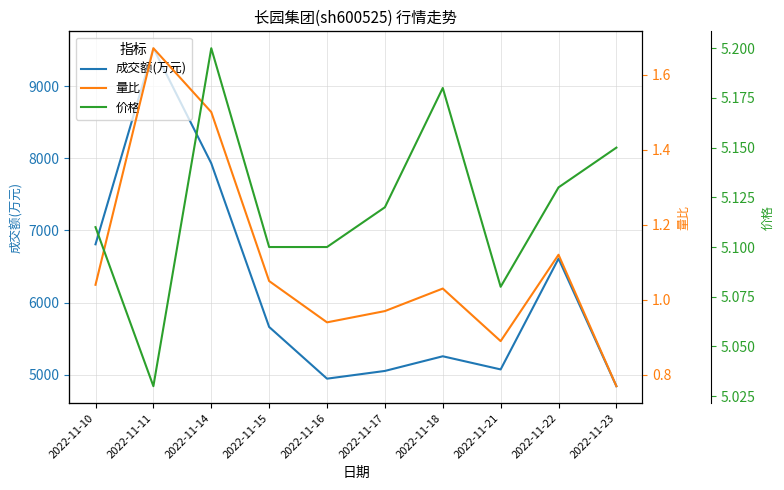

What is the value of the 成交额(万元) point at the 3rd from the left?

7930.0